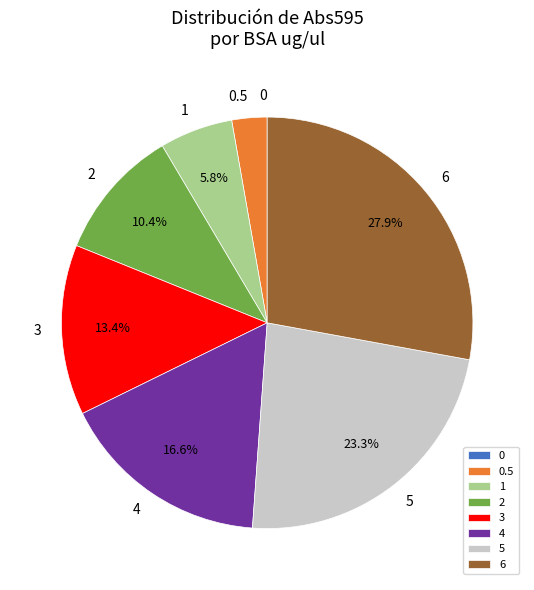

Do 6 and 5 together represent more than half of the pie?

Yes